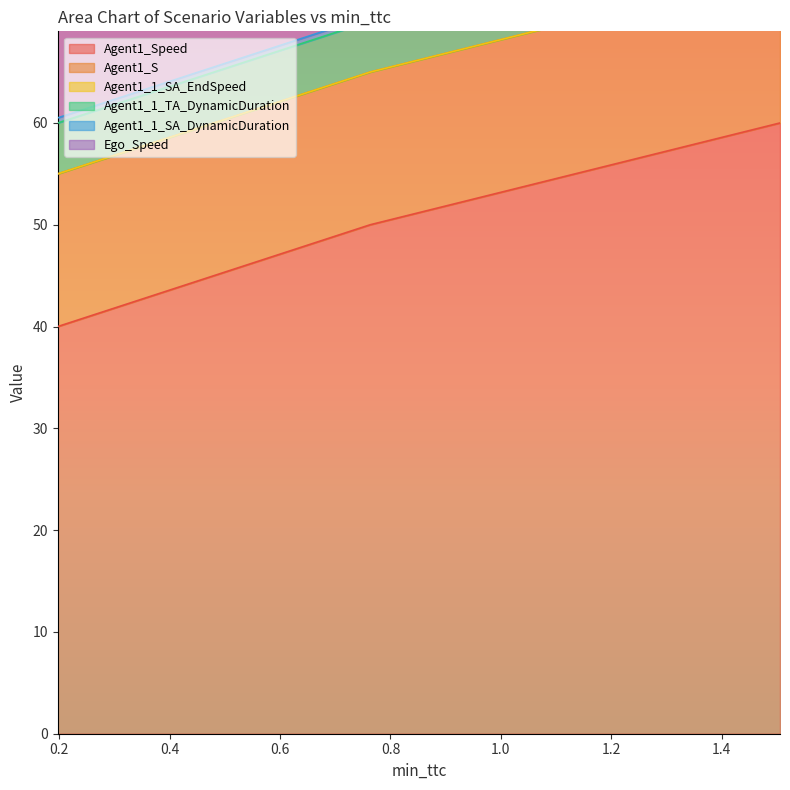

How many lines are shown in the chart?

6